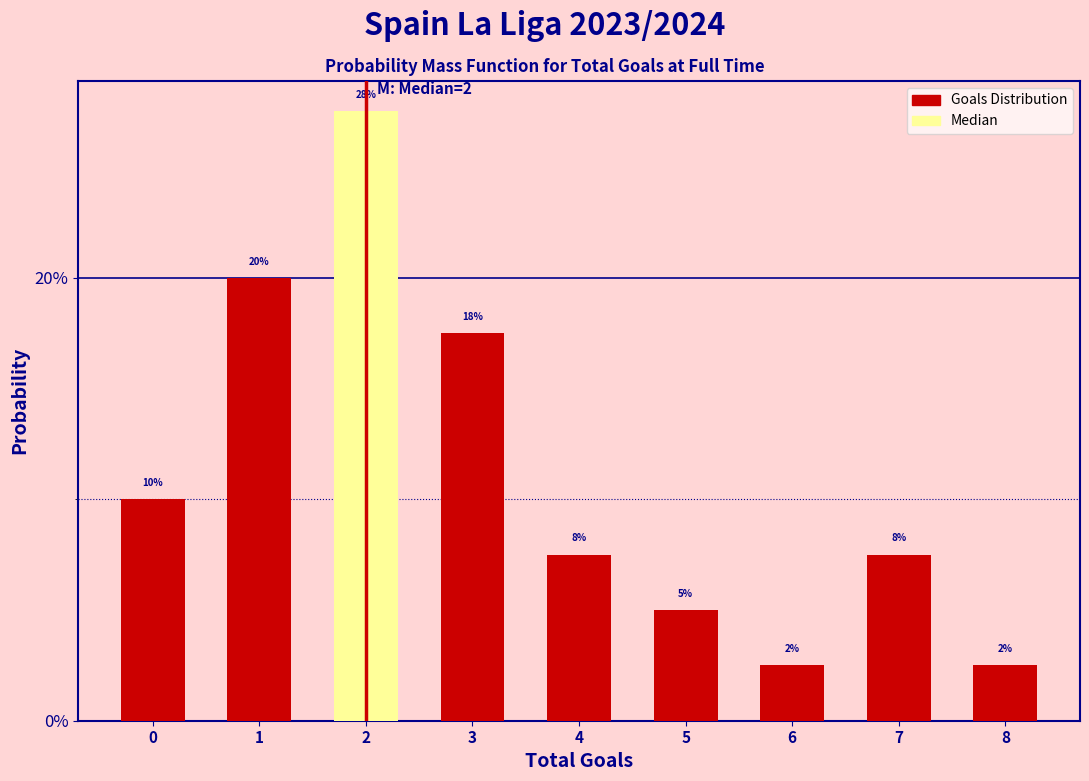

Does the chart contain any negative values?

No